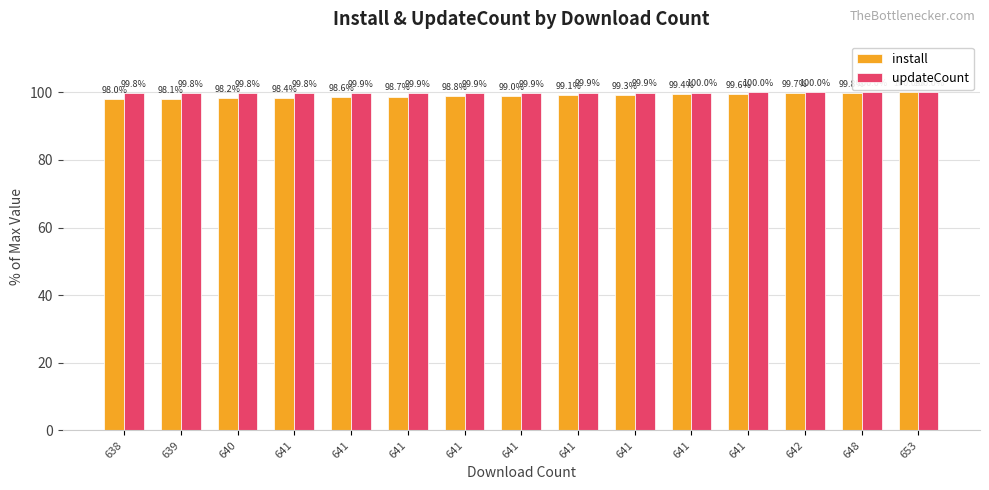

Reading left to right, transcribe all the data shown in this chart.

install: 98.0	98.1	98.2	98.4	98.6	98.7	98.8	99.0	99.1	99.3	99.4	99.6	99.7	99.8	100.0
updateCount: 99.8	99.8	99.8	99.8	99.9	99.9	99.9	99.9	99.9	99.9	100.0	100.0	100.0	100.0	100.0